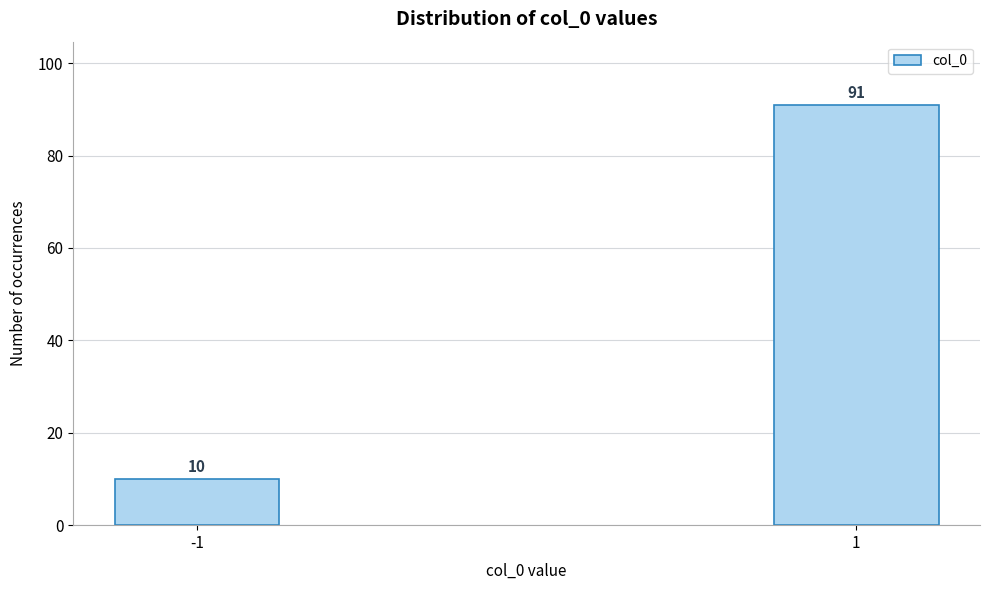

Reading left to right, transcribe all the data shown in this chart.

-1=10	1=91